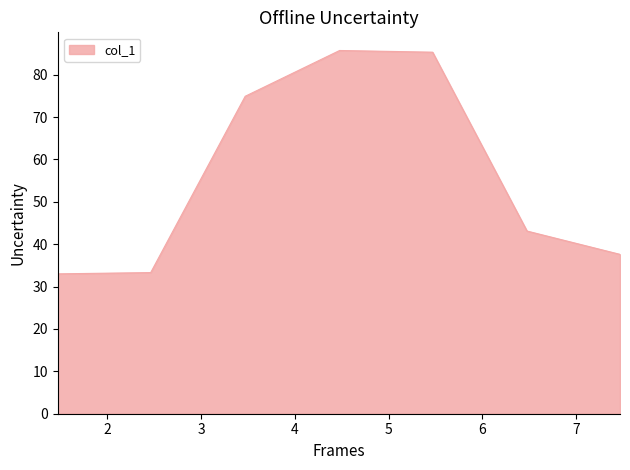

True or false: there are more than 0 points higher than both neighbors.

True